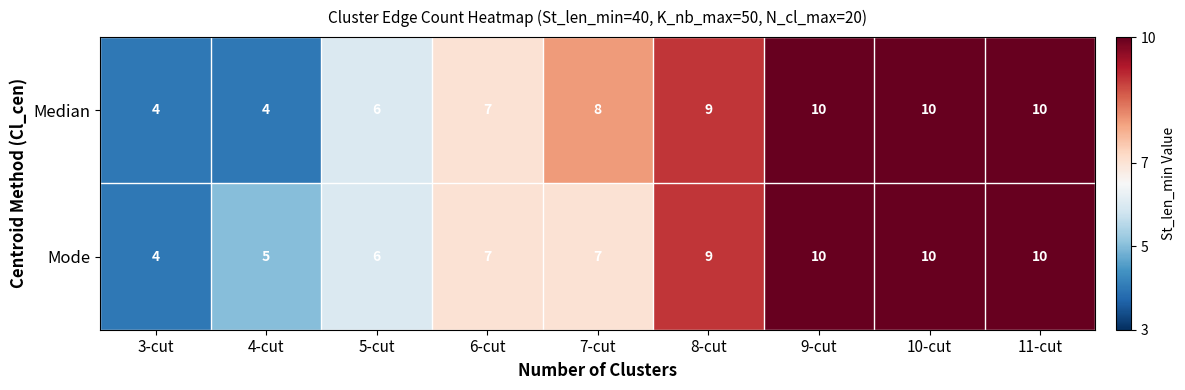

What is the total value across all series at 8-cut?

18